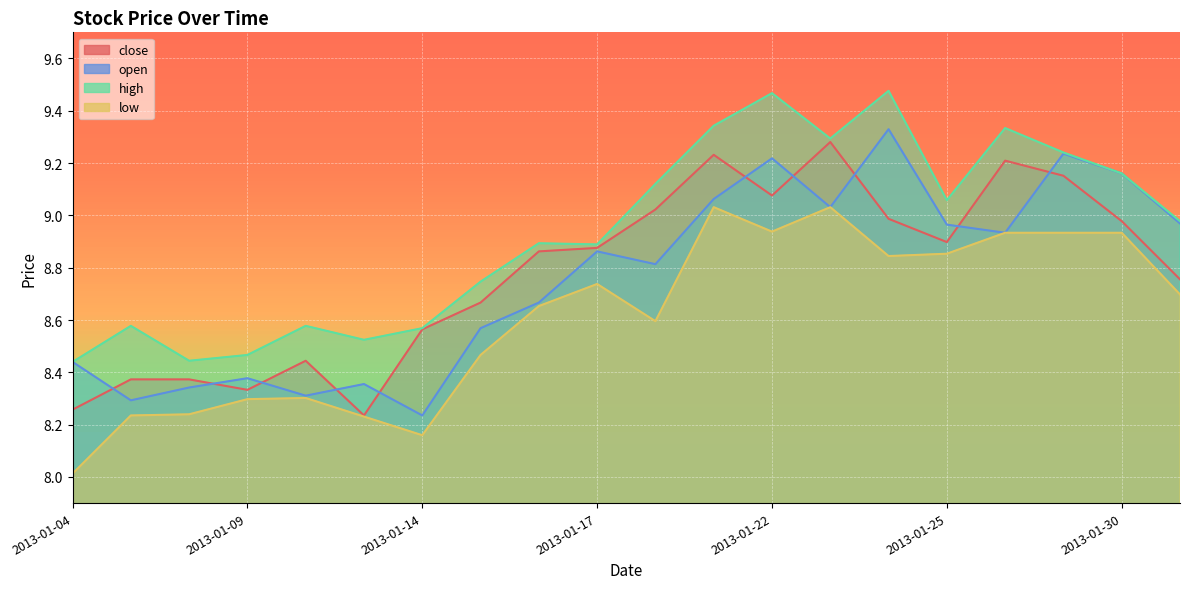

The open series shows 8.4 at 2013-01-09. True or false?

True